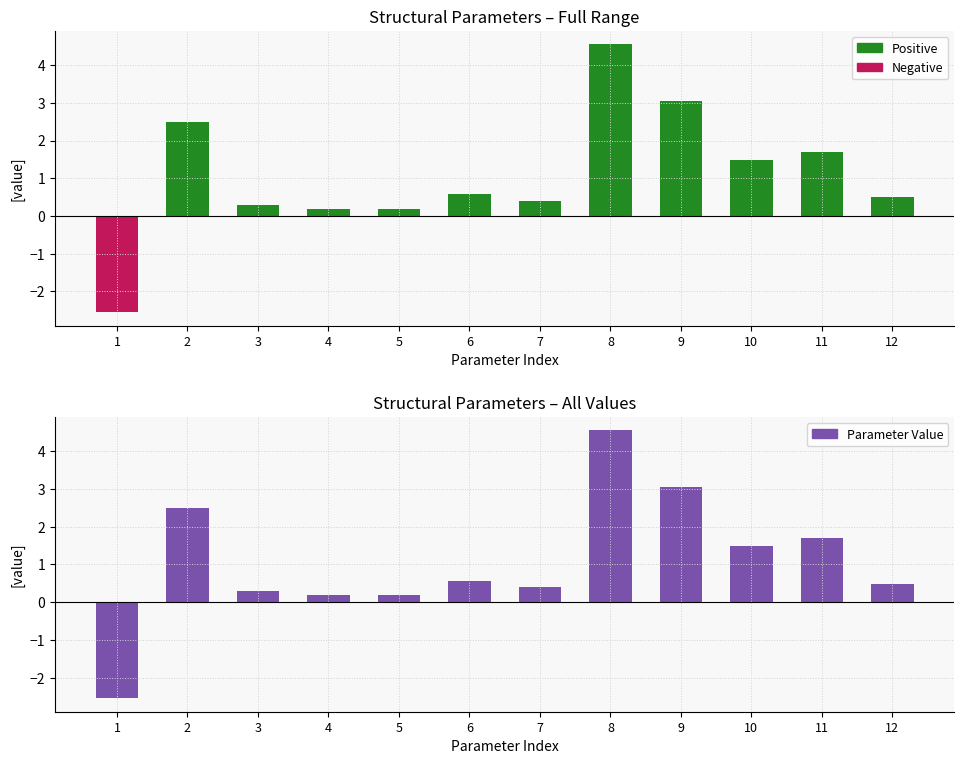

Does the chart contain any negative values?

Yes